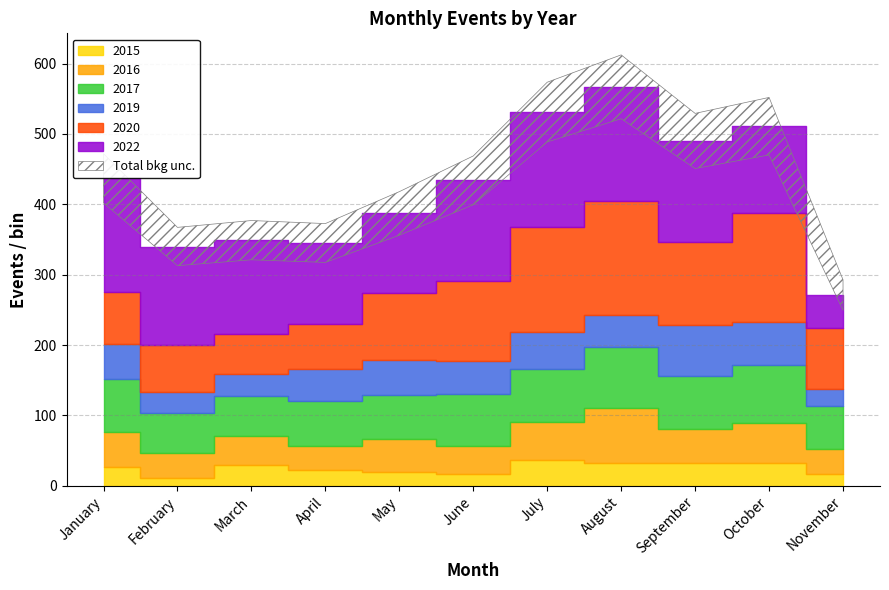

True or false: 2022 and 2019 cross at least once.

False